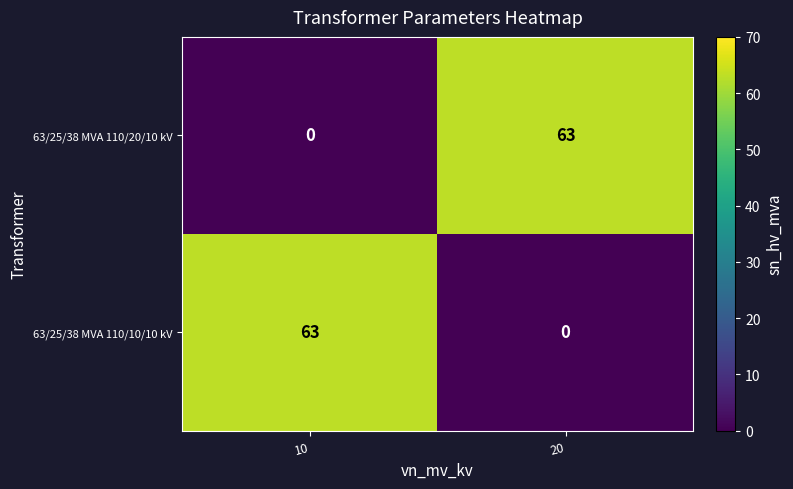

Reading left to right, transcribe all the data shown in this chart.

63/25/38 MVA 110/20/10 kV: 0	63
63/25/38 MVA 110/10/10 kV: 63	0